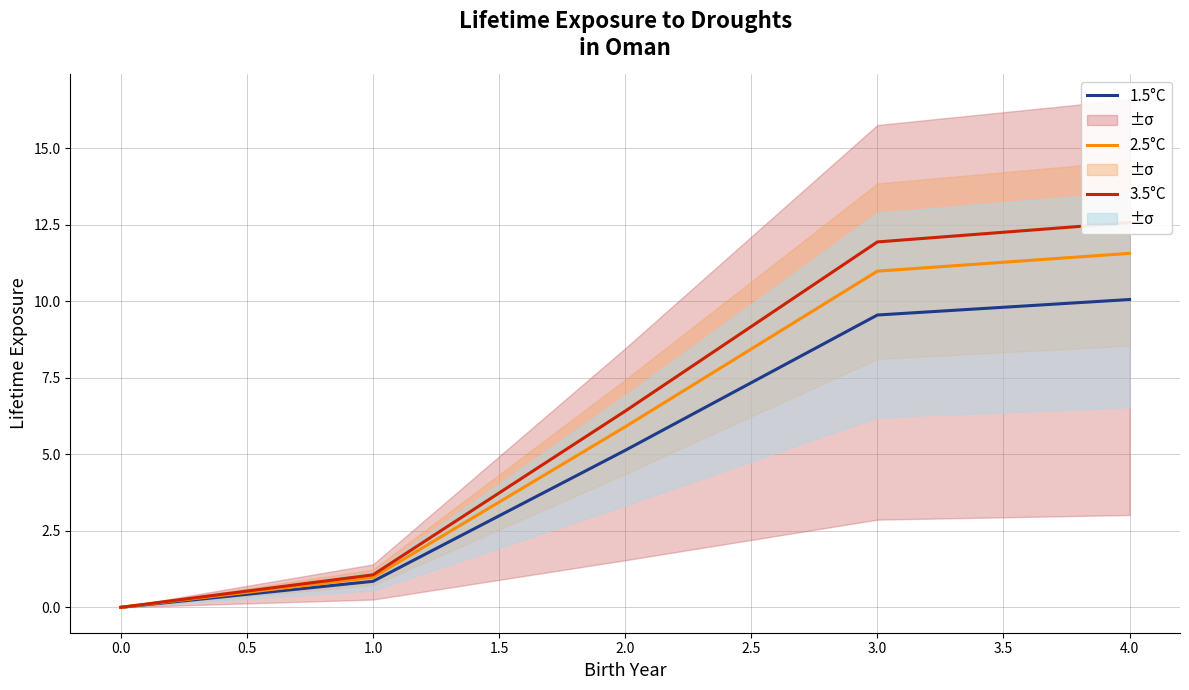

True or false: 3.5°C has more than 0 points higher than both neighbors.

False